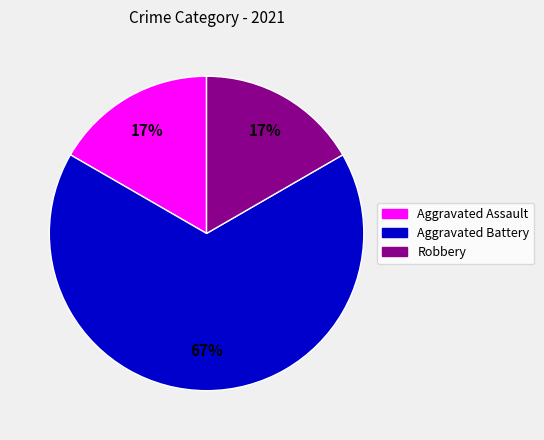

To the nearest percent, what portion does Robbery represent?

17%